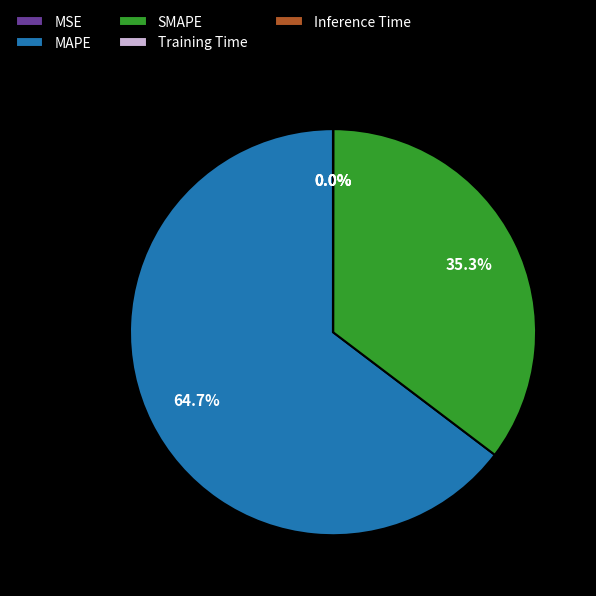

What is the ratio of the value at MAPE to the value at SMAPE?

1.8